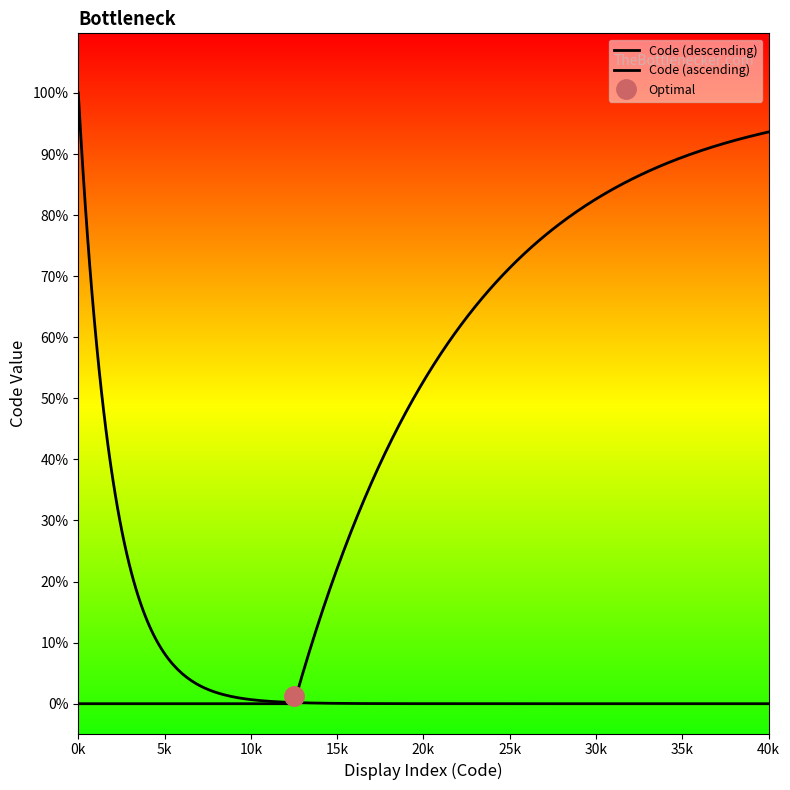

The chart shows a value of 55 at Identifiant interne. True or false?

False